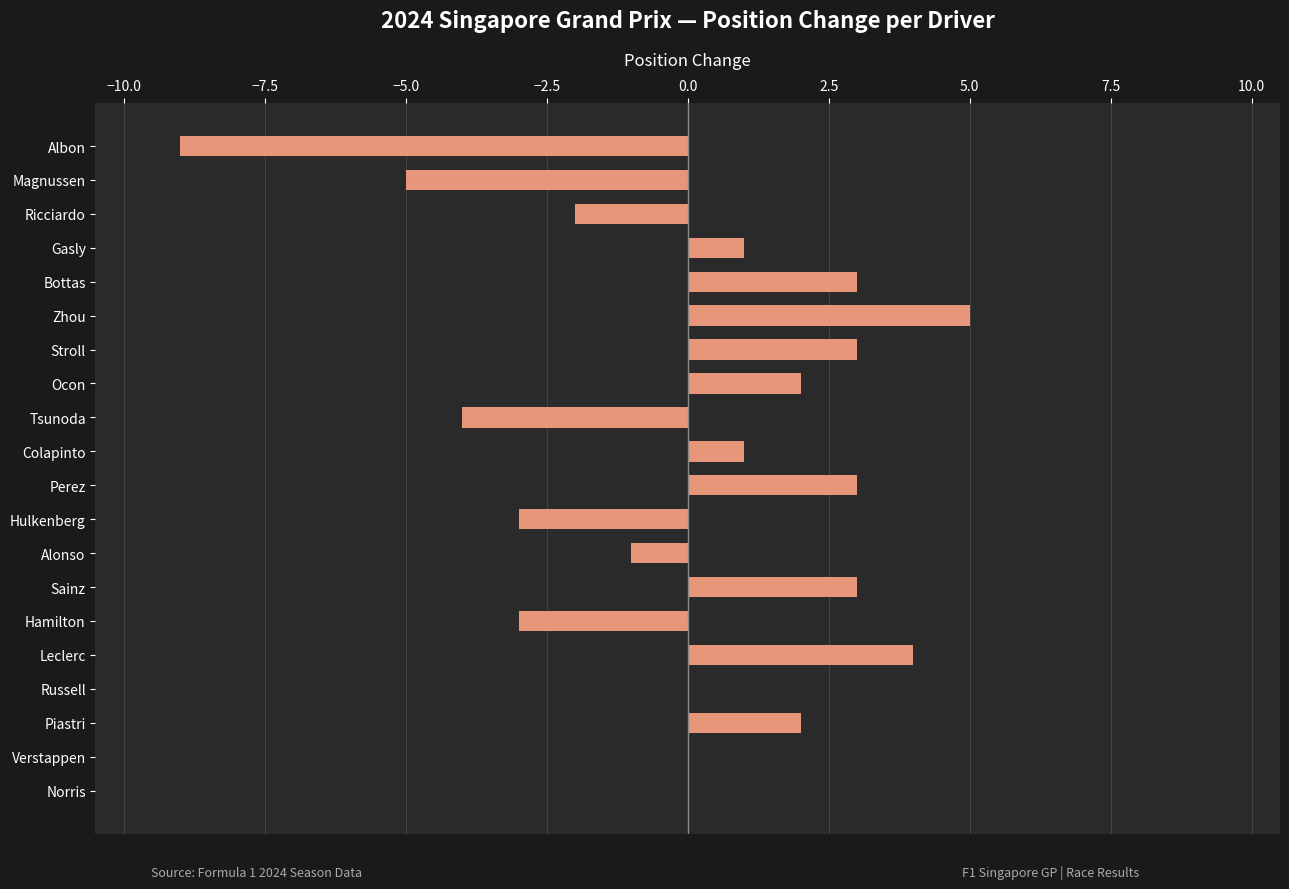

What is the greatest value displayed?

5